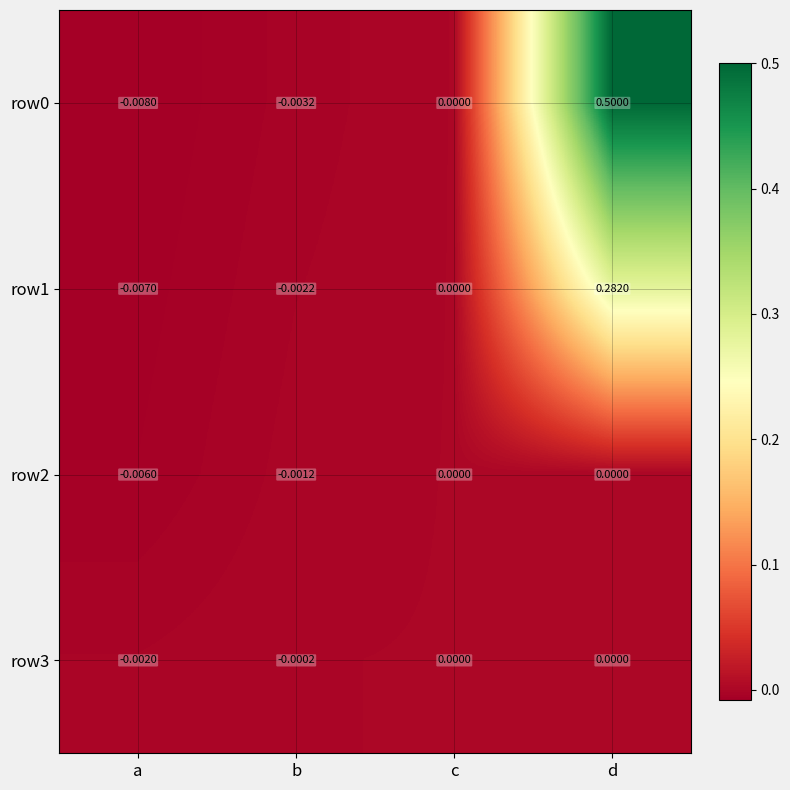

Which label corresponds to the largest value in the chart?

d